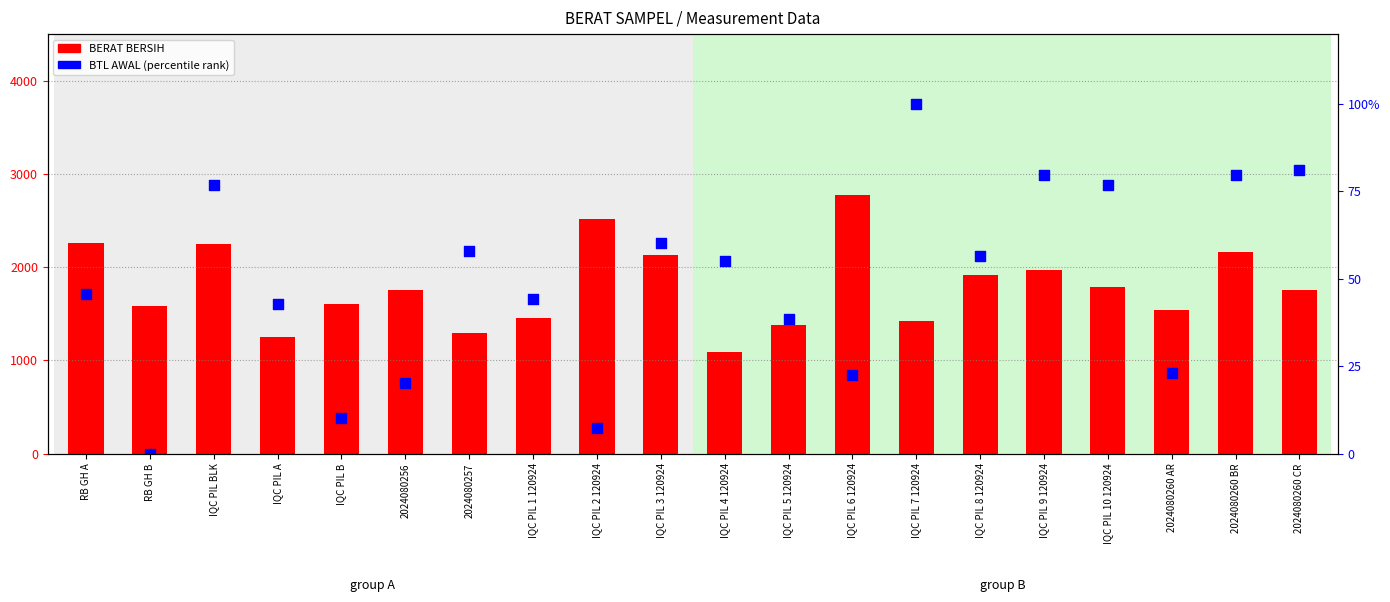

Which series reaches the minimum Y coordinate?

BTL AWAL (percentile rank)